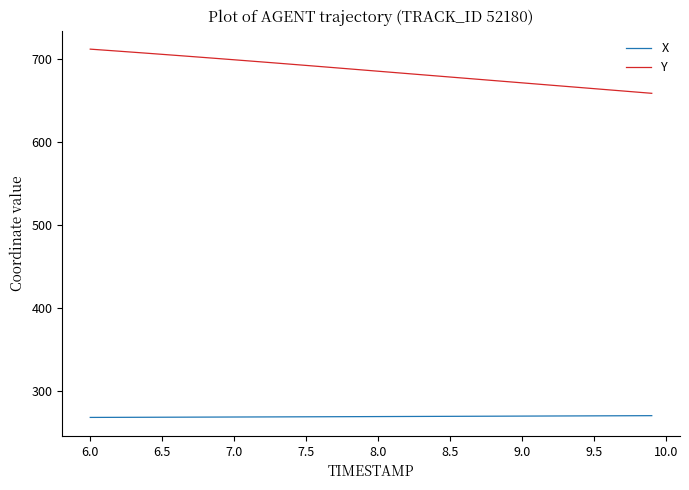

True or false: X and Y cross at least once.

False